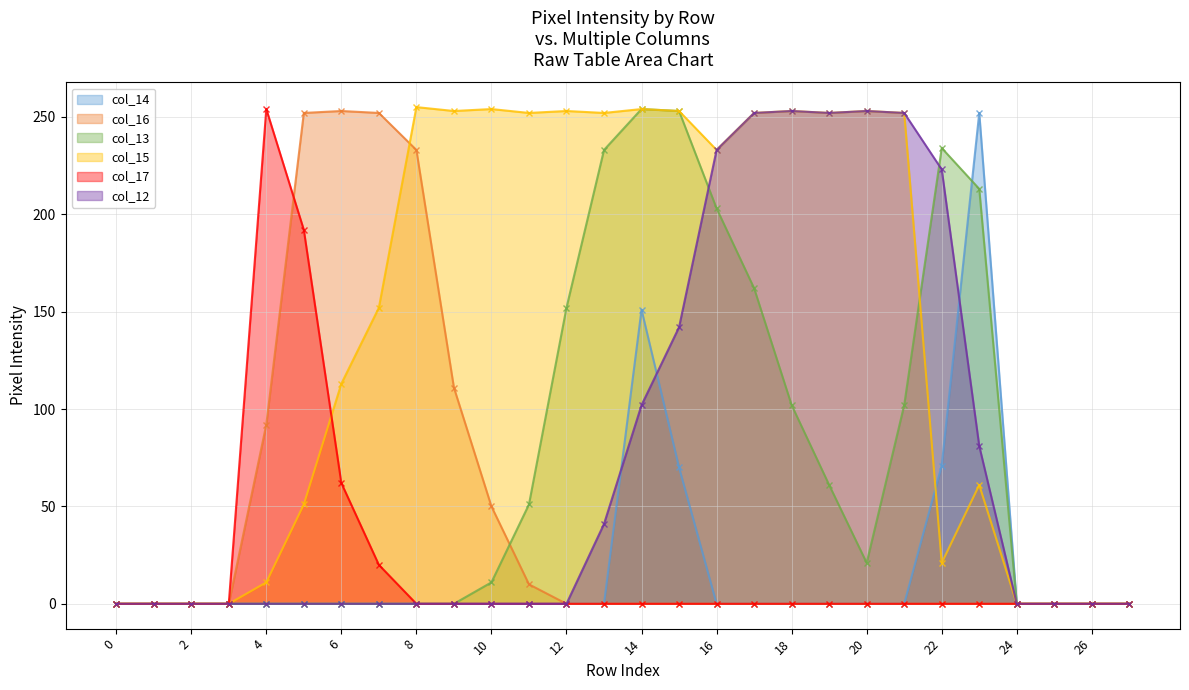

Count the number of categories in the chart.

28